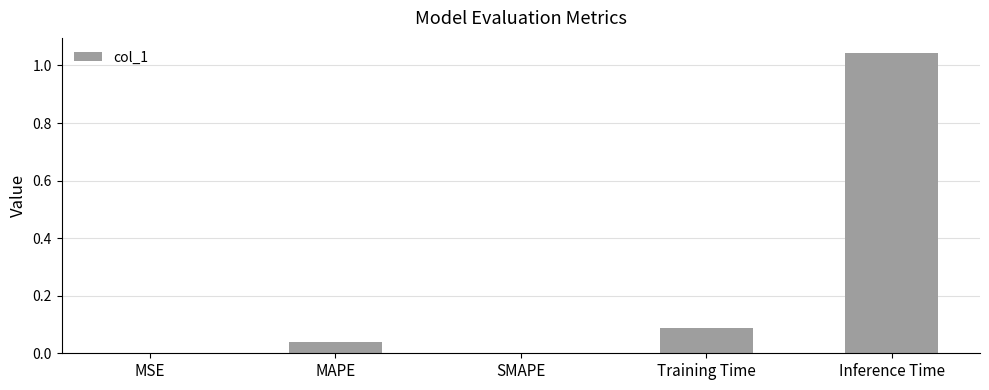

Which has a higher value, MSE or Inference Time?

Inference Time